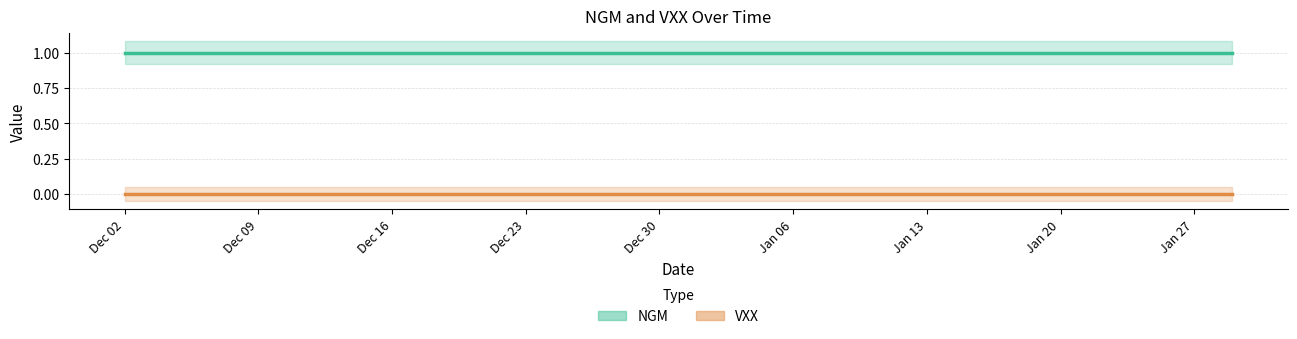

Which series changed the most between 5 and 11?

NGM